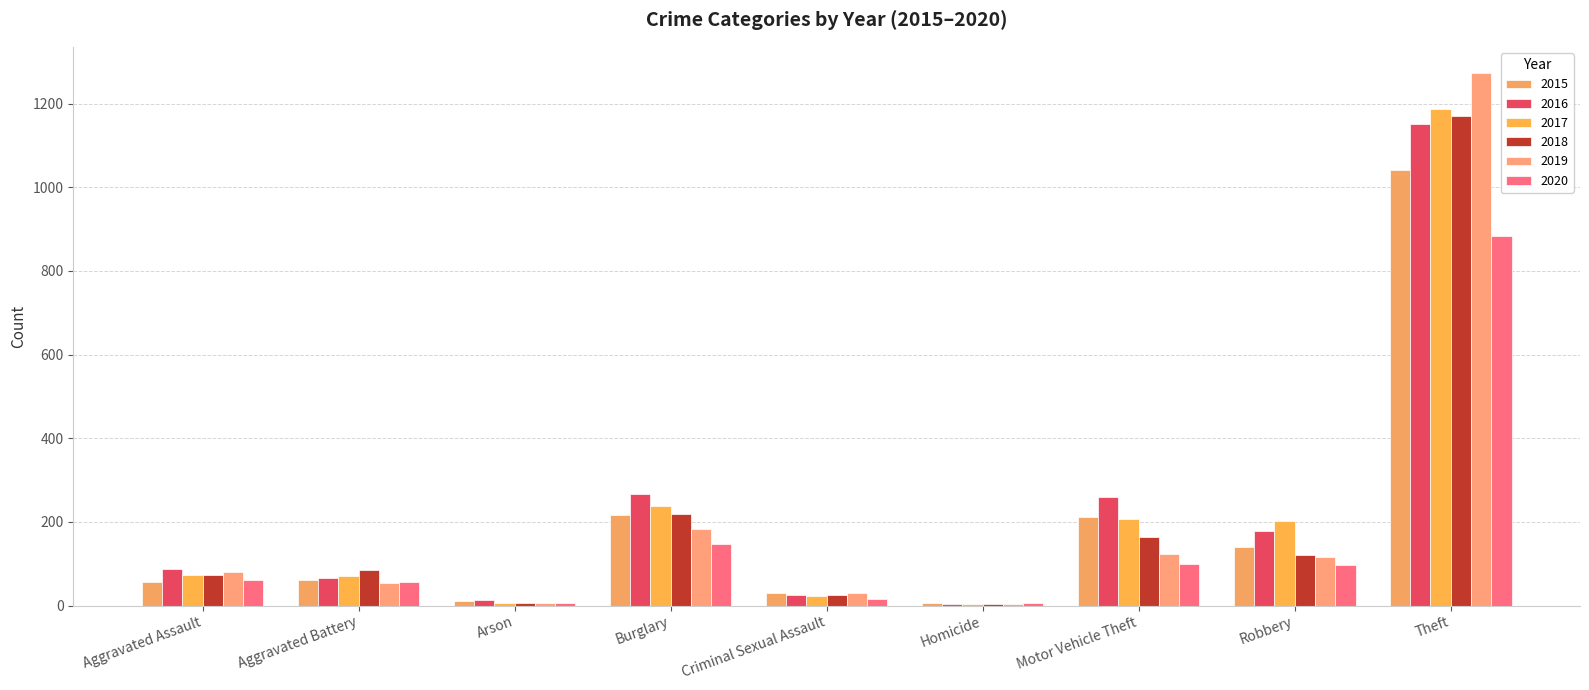

Between Aggravated Battery and Burglary, which series saw the biggest shift?

2016